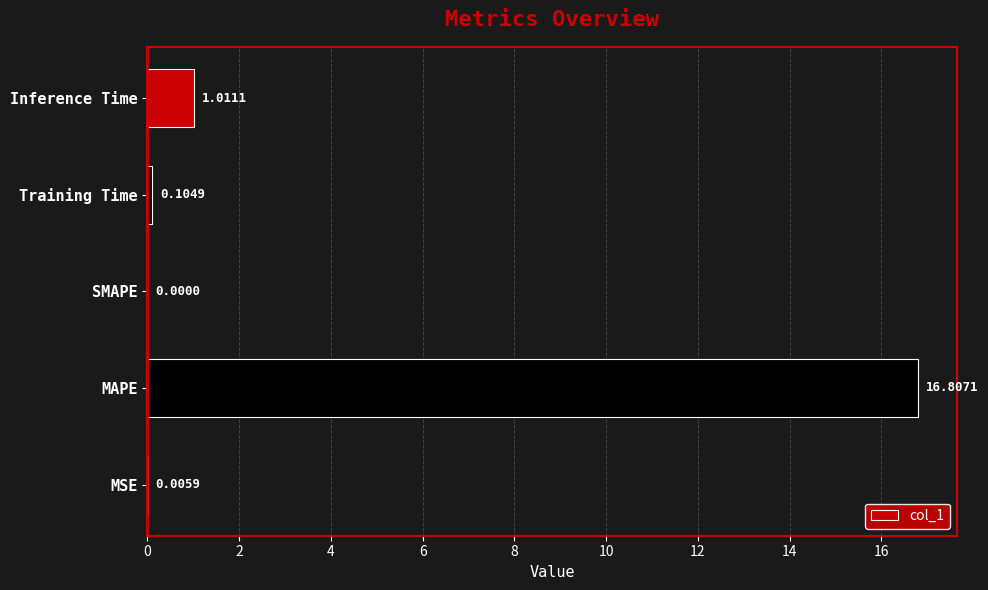

Count the number of values greater than 0.

4